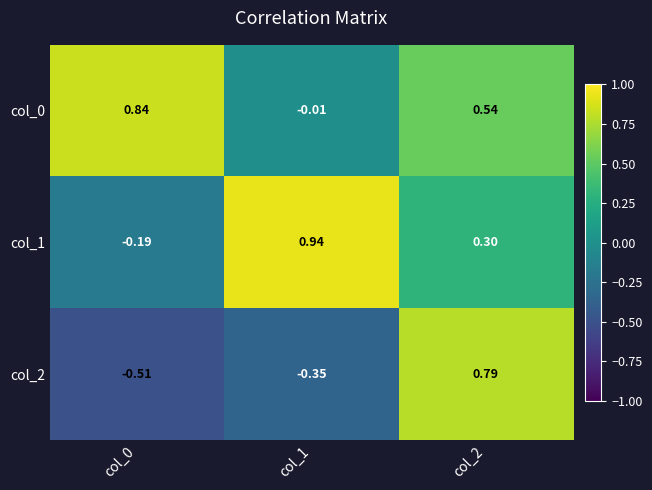

At col_0, list the series in order from largest to smallest.

col_0, col_1, col_2